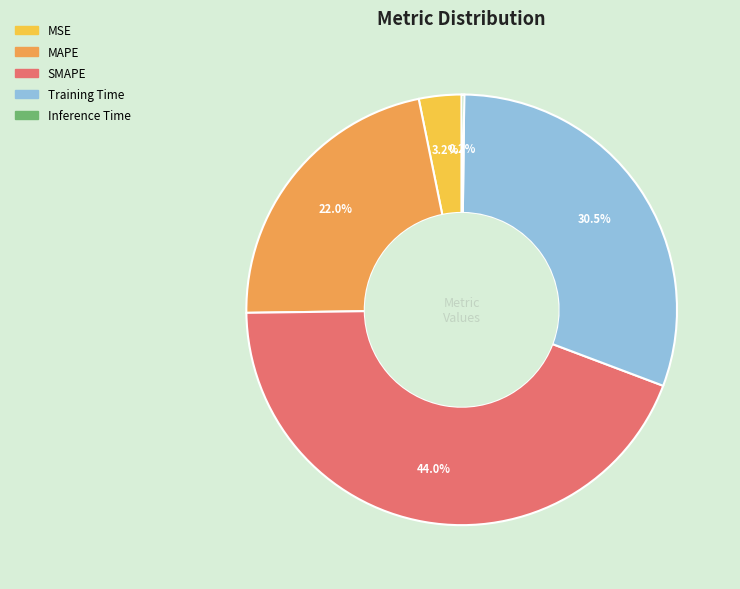

Does Training Time account for over 50% of the chart?

No